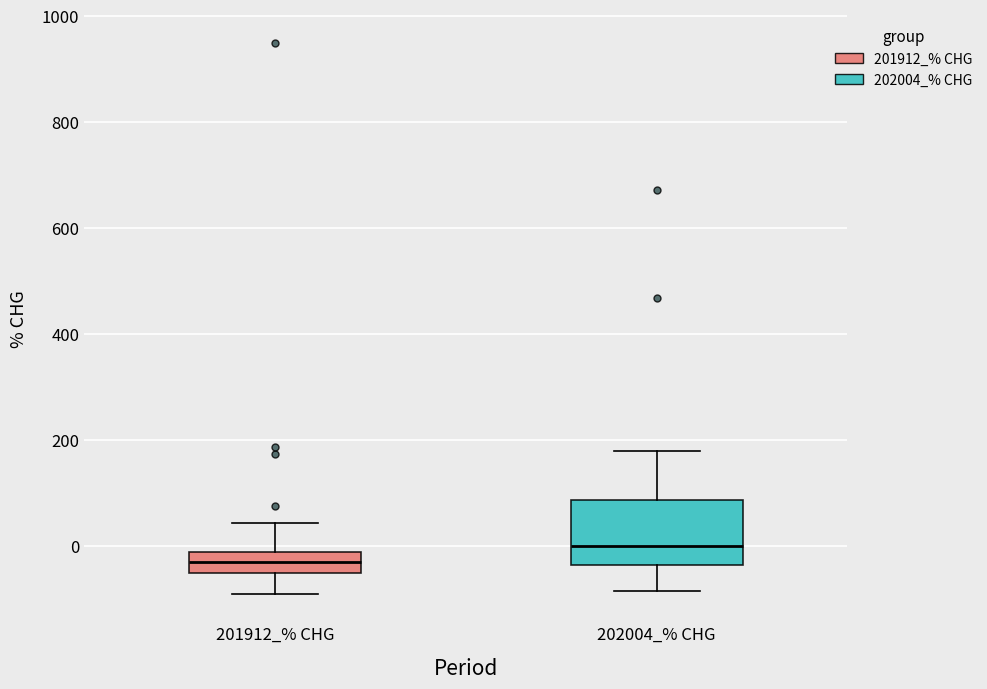

Where does the upper whisker of the box for 201912_% CHG end on the y-axis? The values are not printed on the chart, so give them approximately, as read against the axis.

40